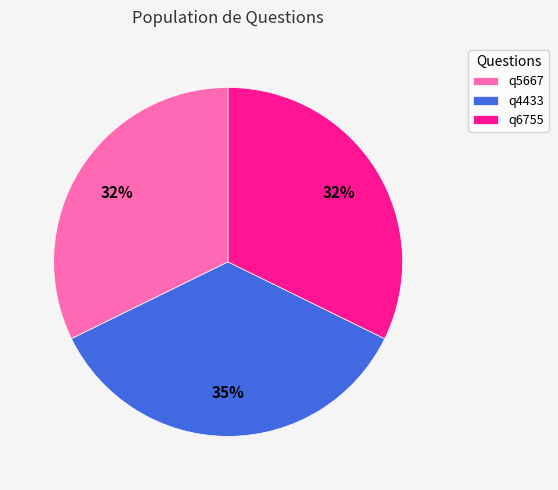

Is the sum of q6755 and q4433 greater than half?

Yes